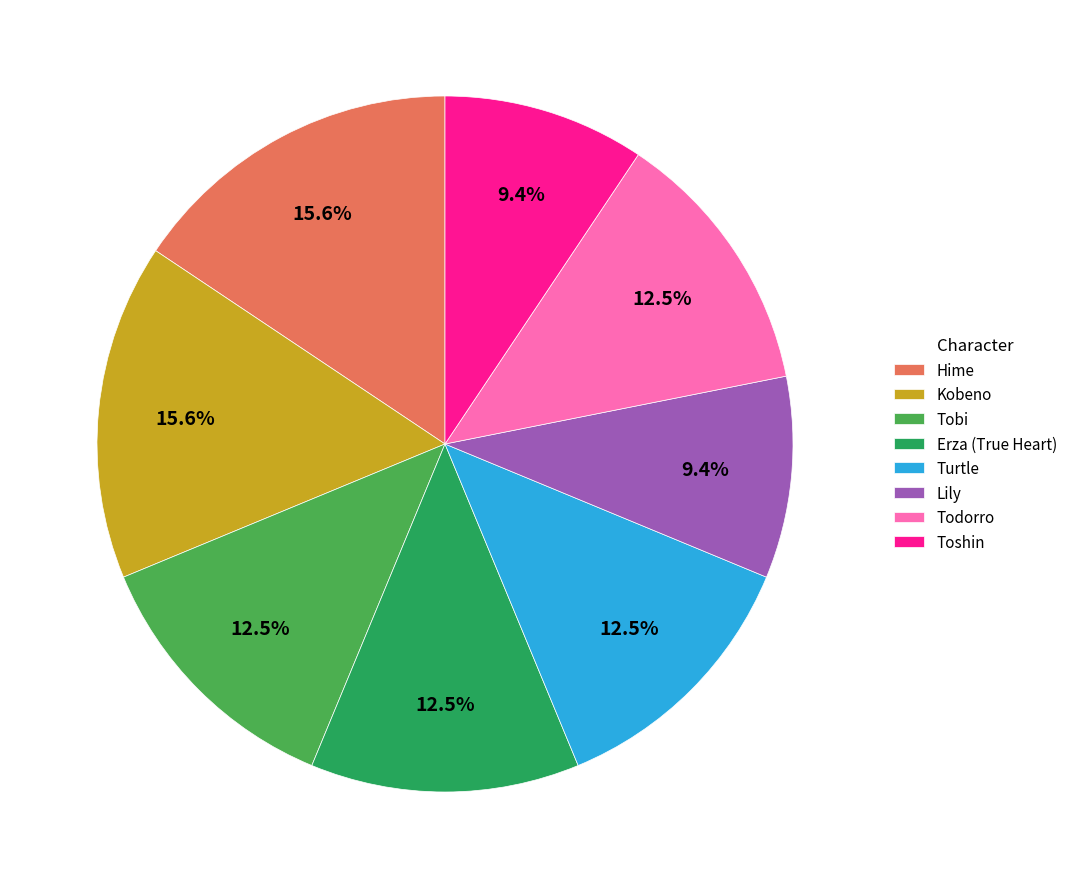

To the nearest percent, what is the difference between the largest and smallest slice percentages?

6%